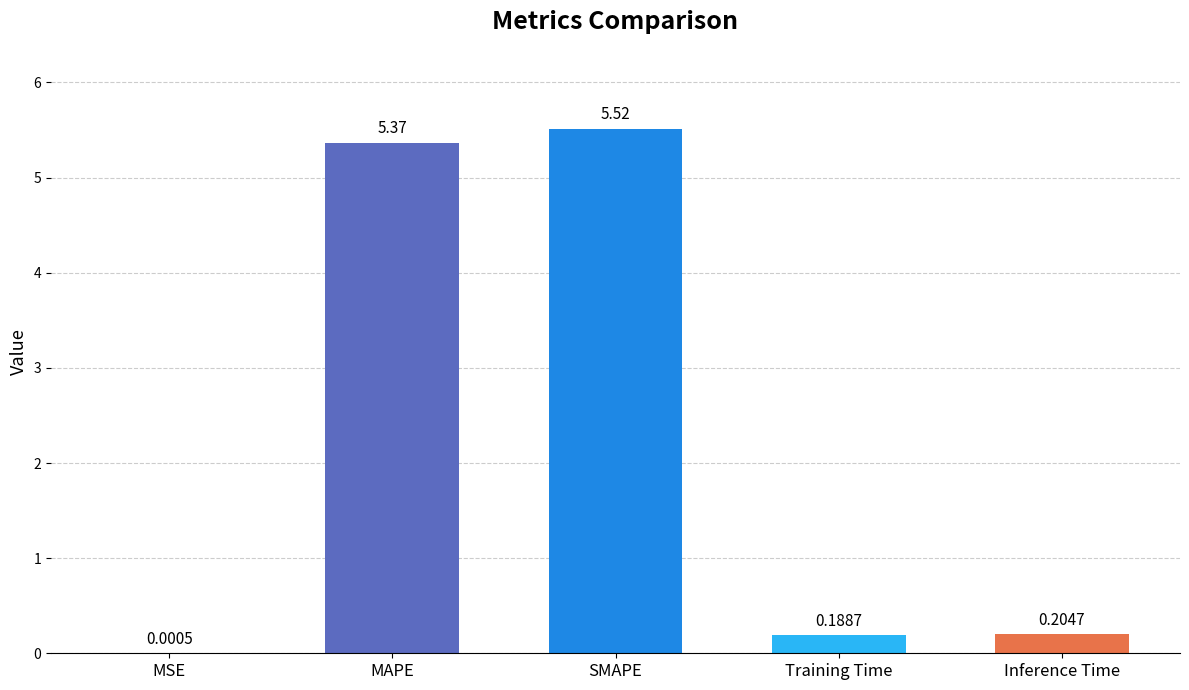

What is the sum of the values at MAPE and SMAPE?

10.9